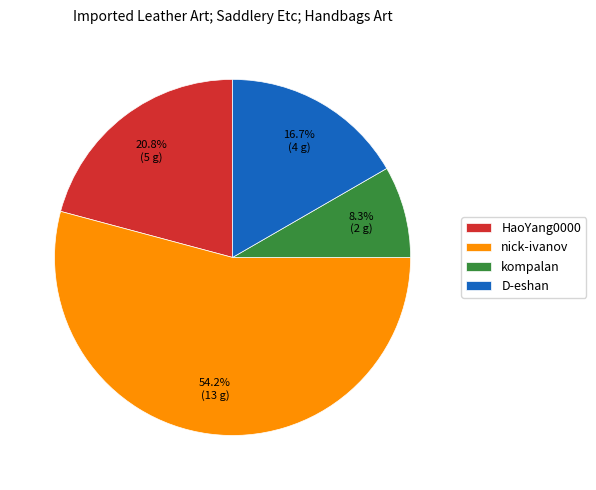

To the nearest percent, what is the difference between the largest and smallest slice percentages?

46%